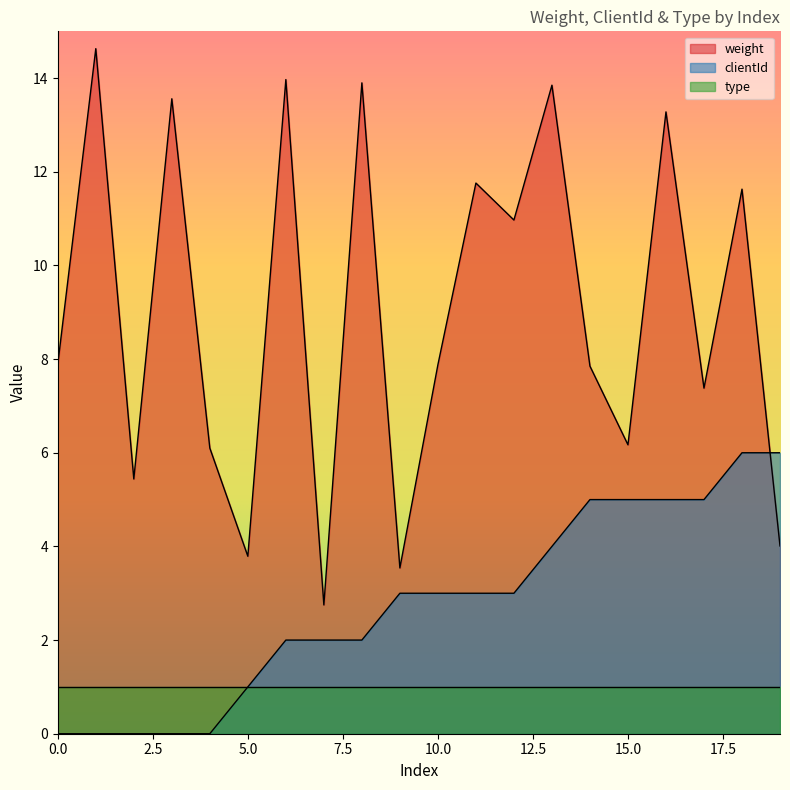

Which series has the widest spread of values?

weight